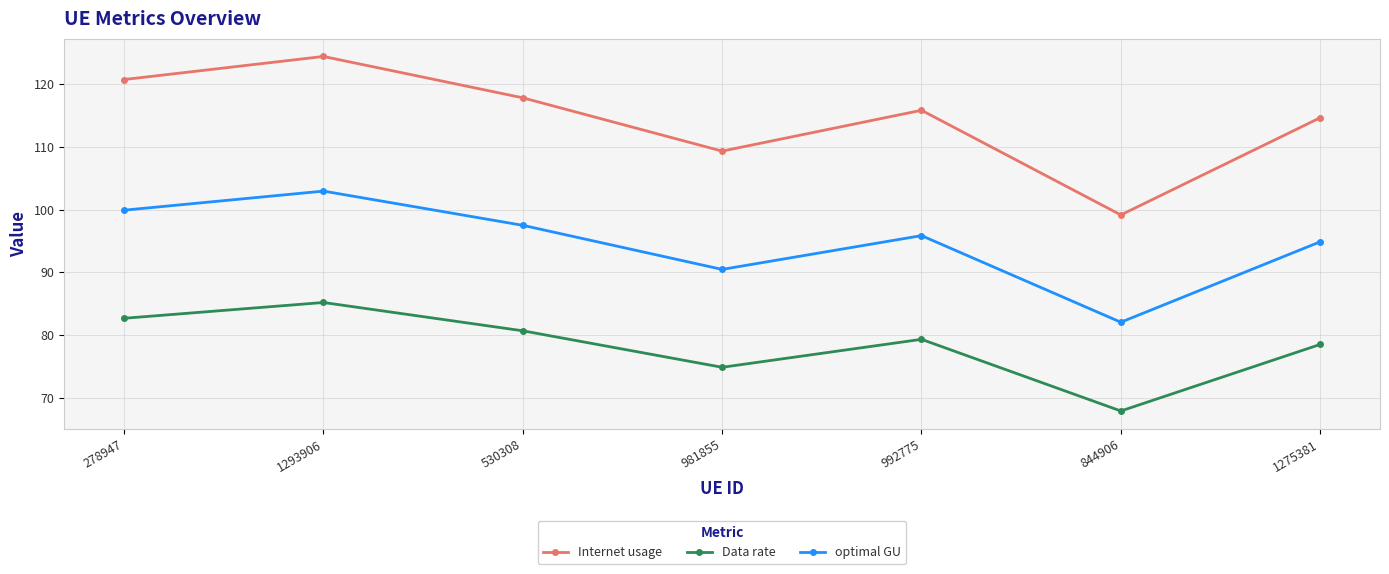

What is the total value across all series at 1275381?

288.0